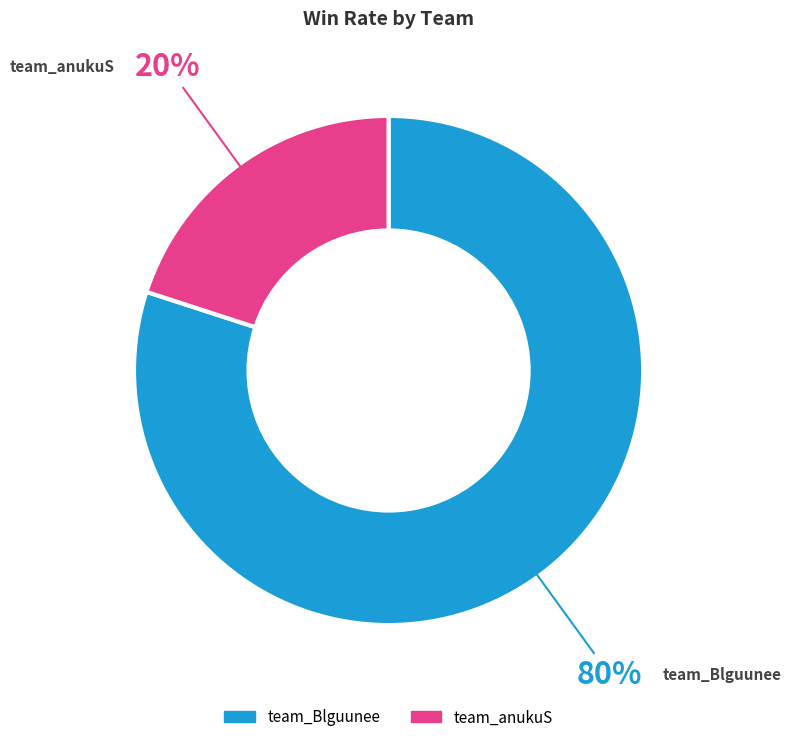

How many slices are in this pie chart?

2